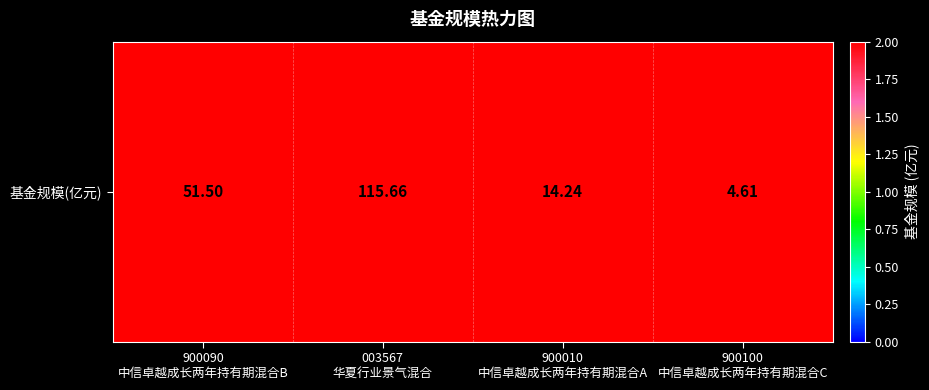

At which label does the data first exceed 51?

900090
中信卓越成长两年持有期混合B